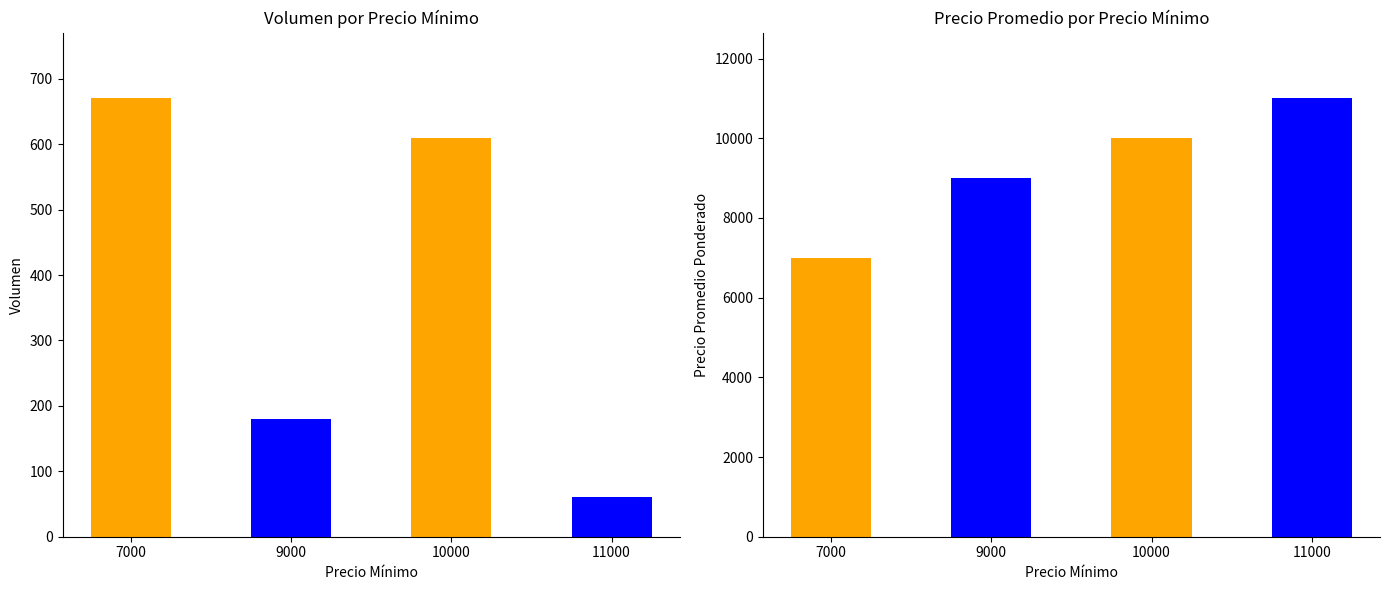

Rank the series at 7000 from lowest to highest value.

Volumen, Precio promedio ponderado